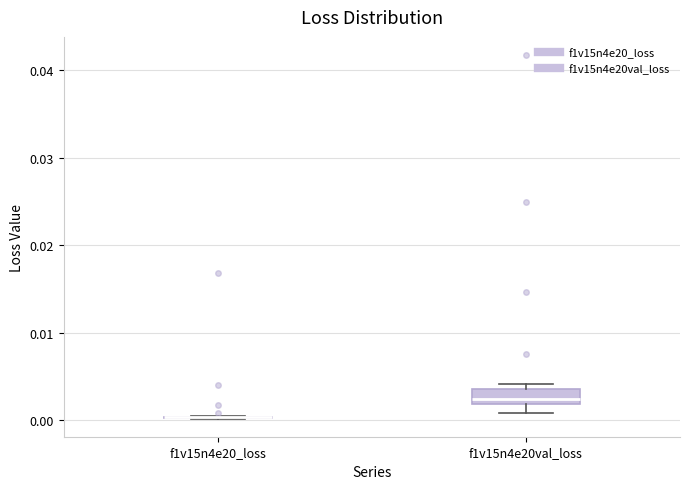

Reading left to right, transcribe this box plot: for each box, give where its median line is, the range the box spans, and where its two whiskers end, as read against the y-axis. The values are not printed on the chart, so give them approximately, as read against the axis.

f1v15n4e20_loss: box collapsed to a line at 0.000, whiskers 0.000 to 0.001
f1v15n4e20val_loss: median 0.002 (just above the box's lower edge), box 0.002 to 0.004, whiskers 0.001 to 0.004 (just above the box's upper edge)